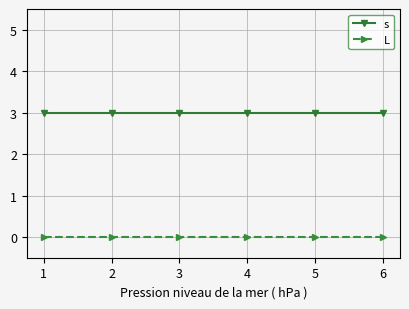

What is the sum of all s values?

18